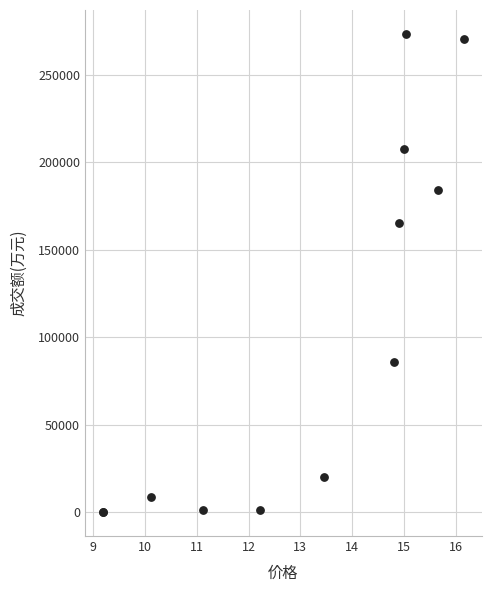

What Y value in the scatter plot is closest to 136685?

165079